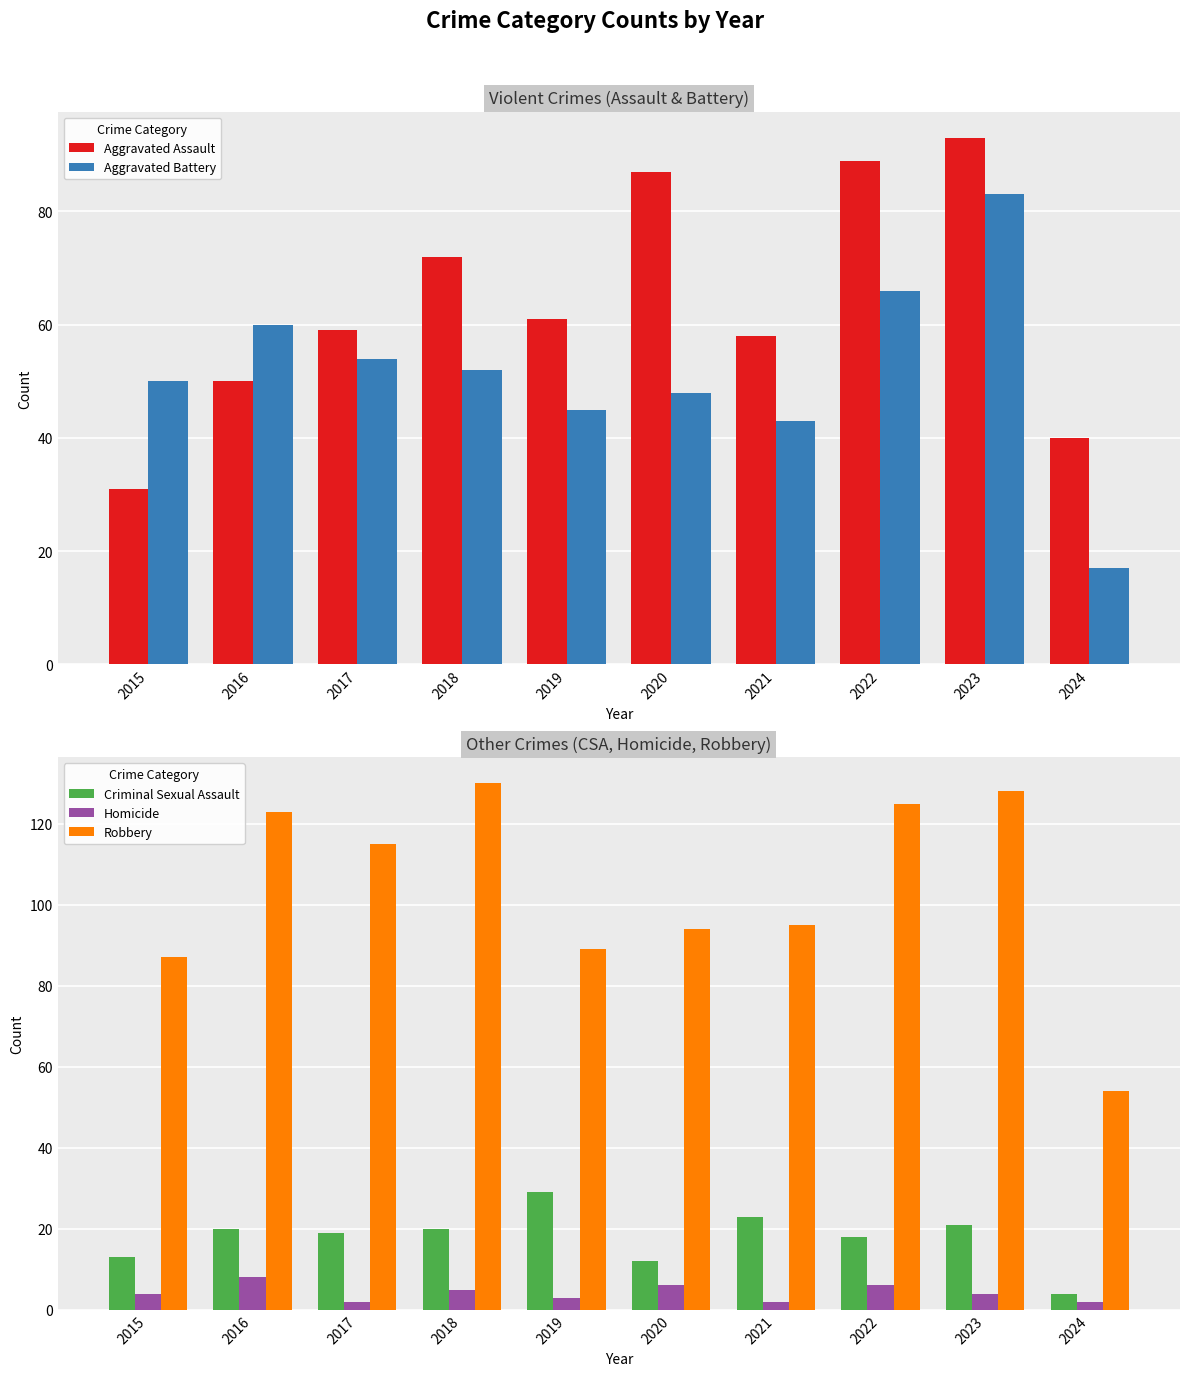

Which series has the largest range (max minus min)?

Robbery